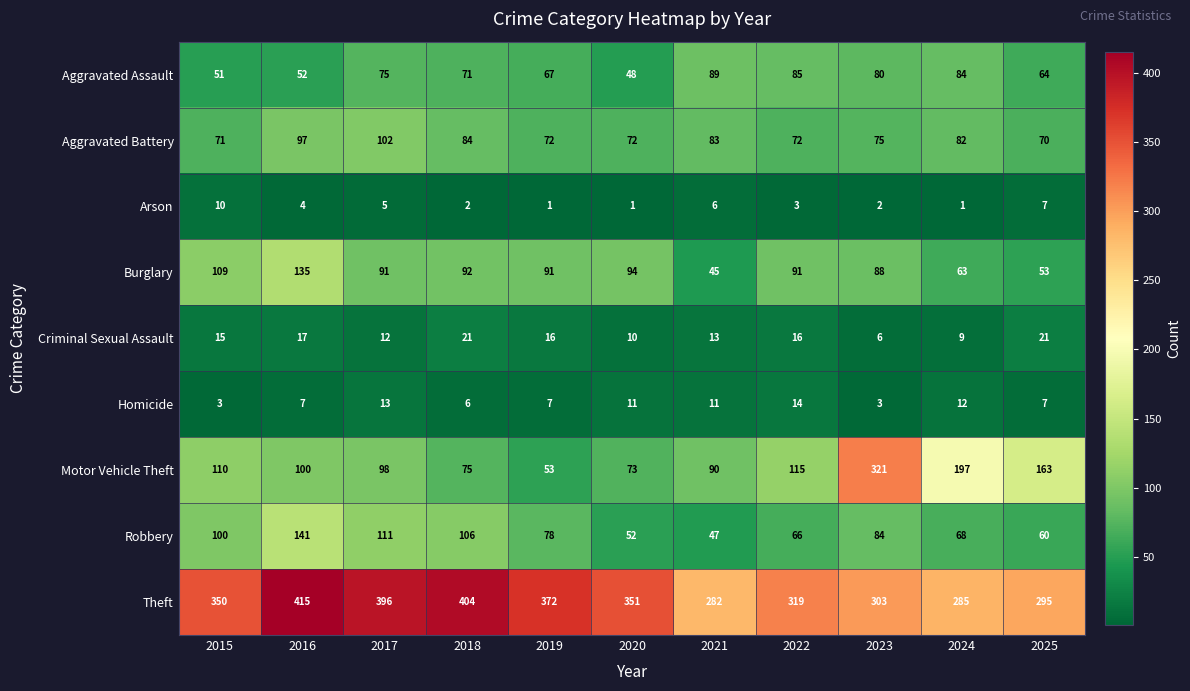

Rank the series by their maximum value, from highest to lowest.

Theft, Motor Vehicle Theft, Robbery, Burglary, Aggravated Battery, Aggravated Assault, Criminal Sexual Assault, Homicide, Arson